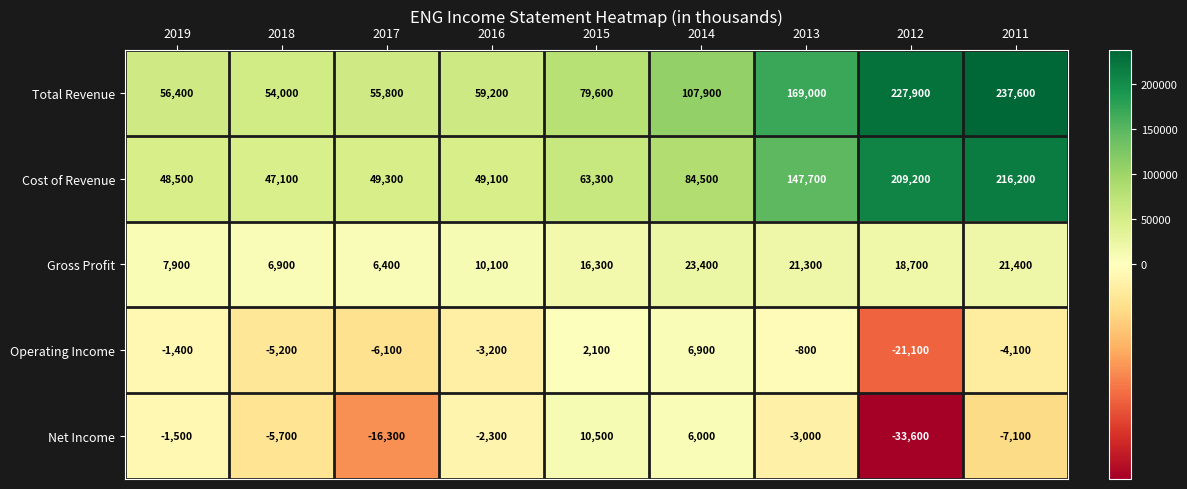

Which series has the widest spread of values?

Total Revenue